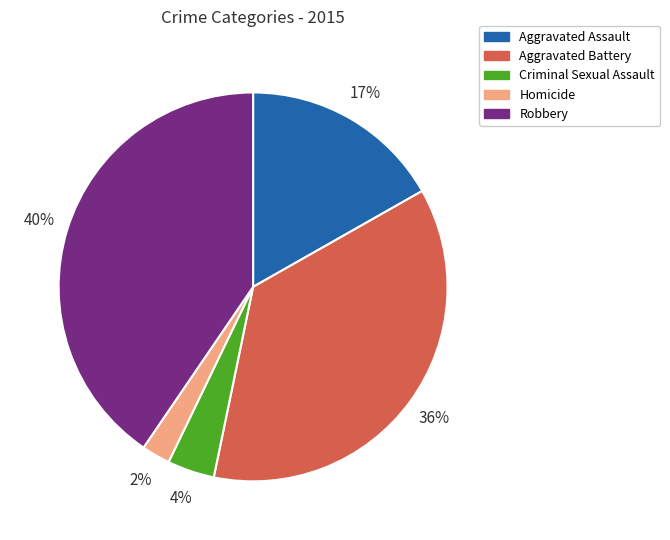

To the nearest percent, what percentage of the pie is Homicide?

2%